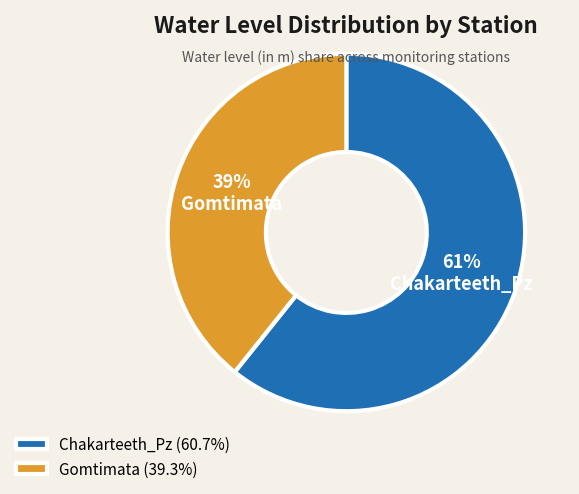

What percentage is the Chakarteeth_Pz slice, to the nearest percent?

61%